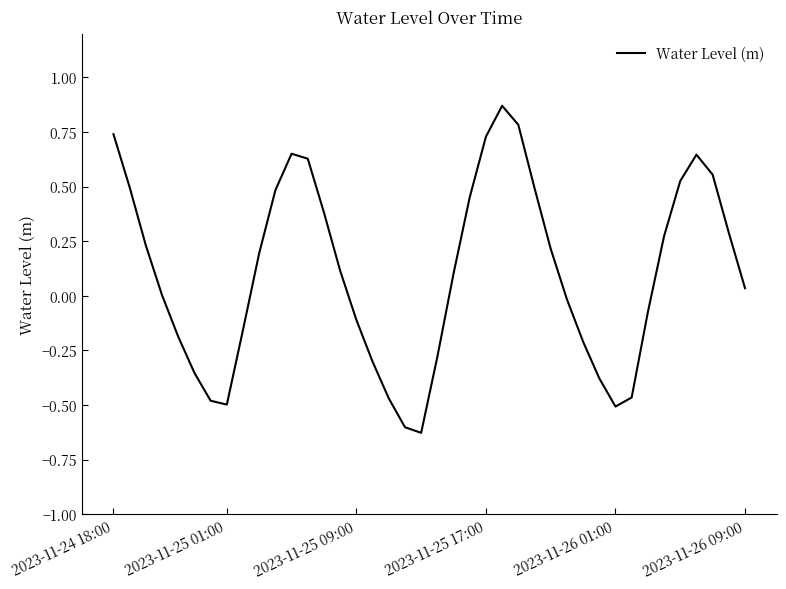

What is the average value?

0.1